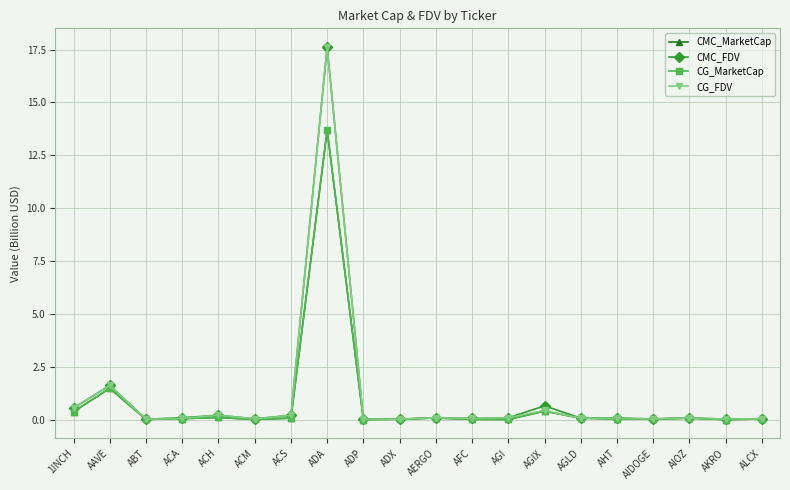

True or false: CMC_FDV has more than 0 interior local peaks.

True